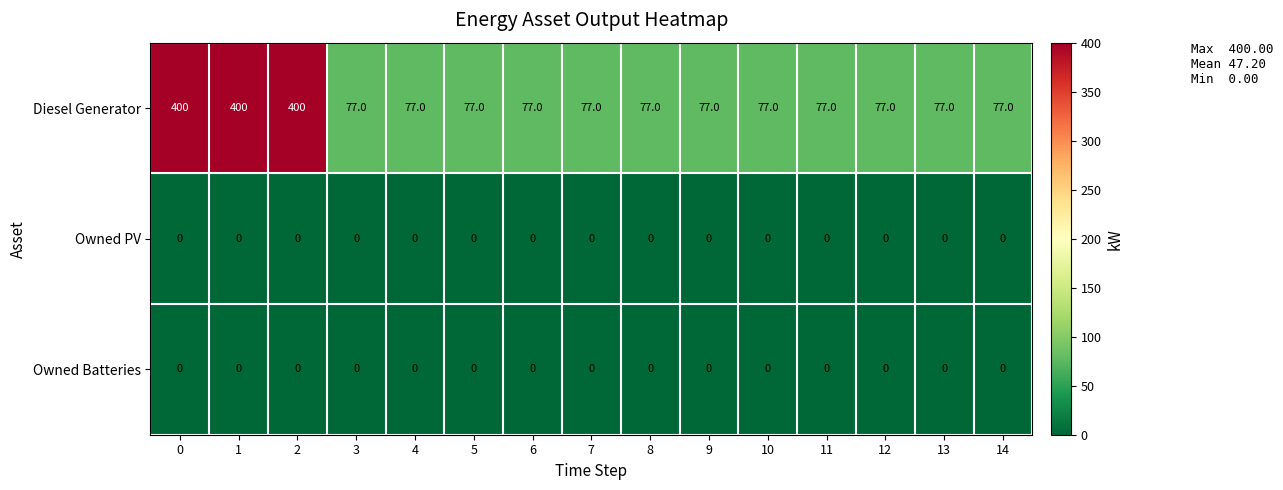

Which series has the largest total across all categories?

Diesel Generator